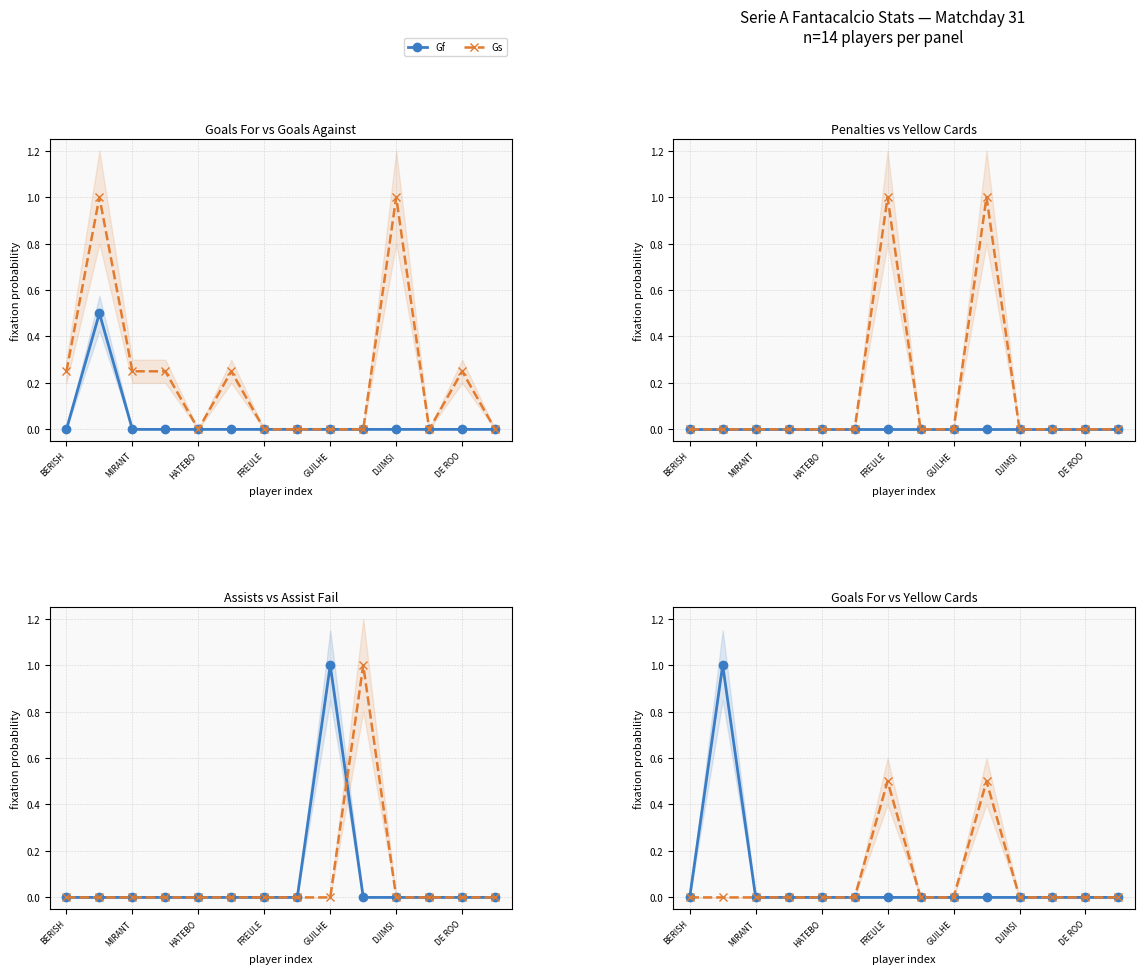

Which series changed the most between MIRANT and 12?

Gf